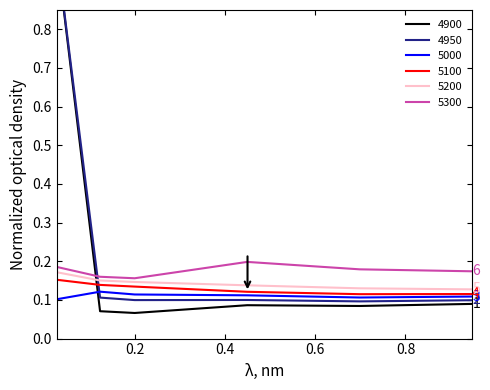

Reading right to left, extract all data points from this chart.

4900: 0.1	0.1	0.1	0.1	0.1	1.0
4950: 0.1	0.1	0.1	0.1	0.1	1.0
5000: 0.1	0.1	0.1	0.1	0.1	0.1
5100: 0.1	0.1	0.1	0.1	0.1	0.2
5200: 0.1	0.1	0.1	0.1	0.2	0.2
5300: 0.2	0.2	0.2	0.2	0.2	0.2